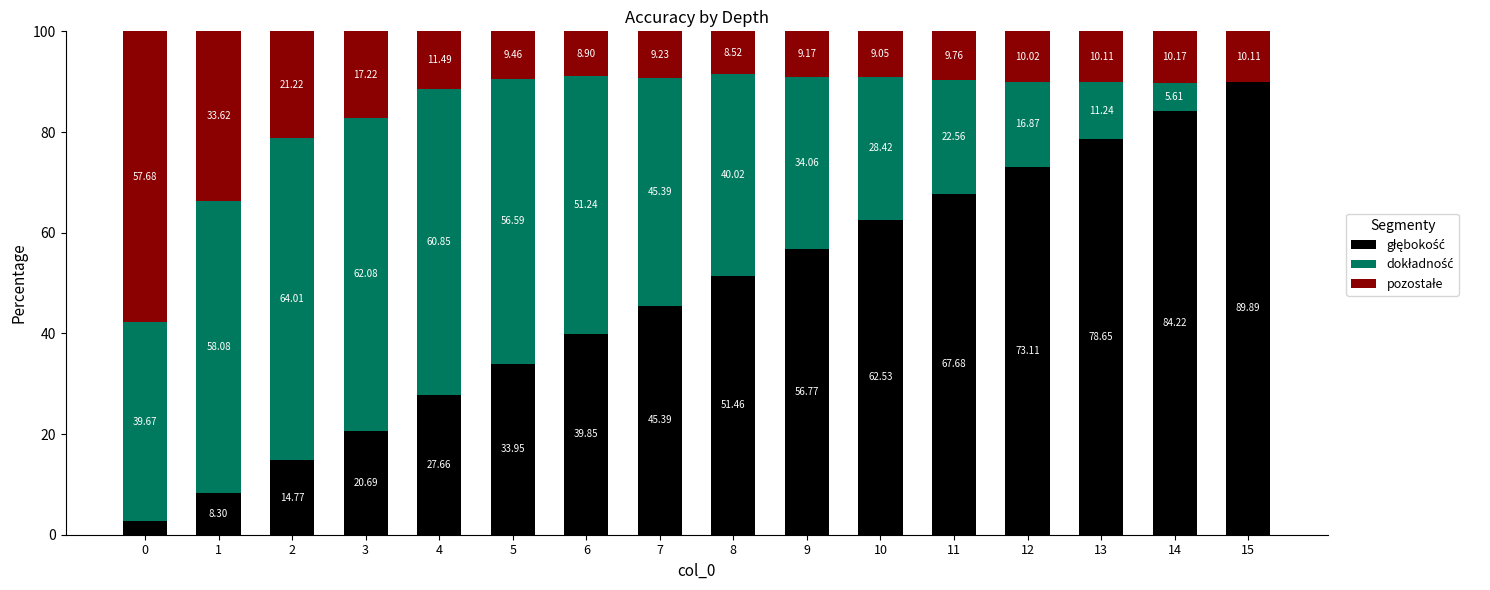

At 1, list the series in order from largest to smallest.

dokładność, pozostałe, głębokość